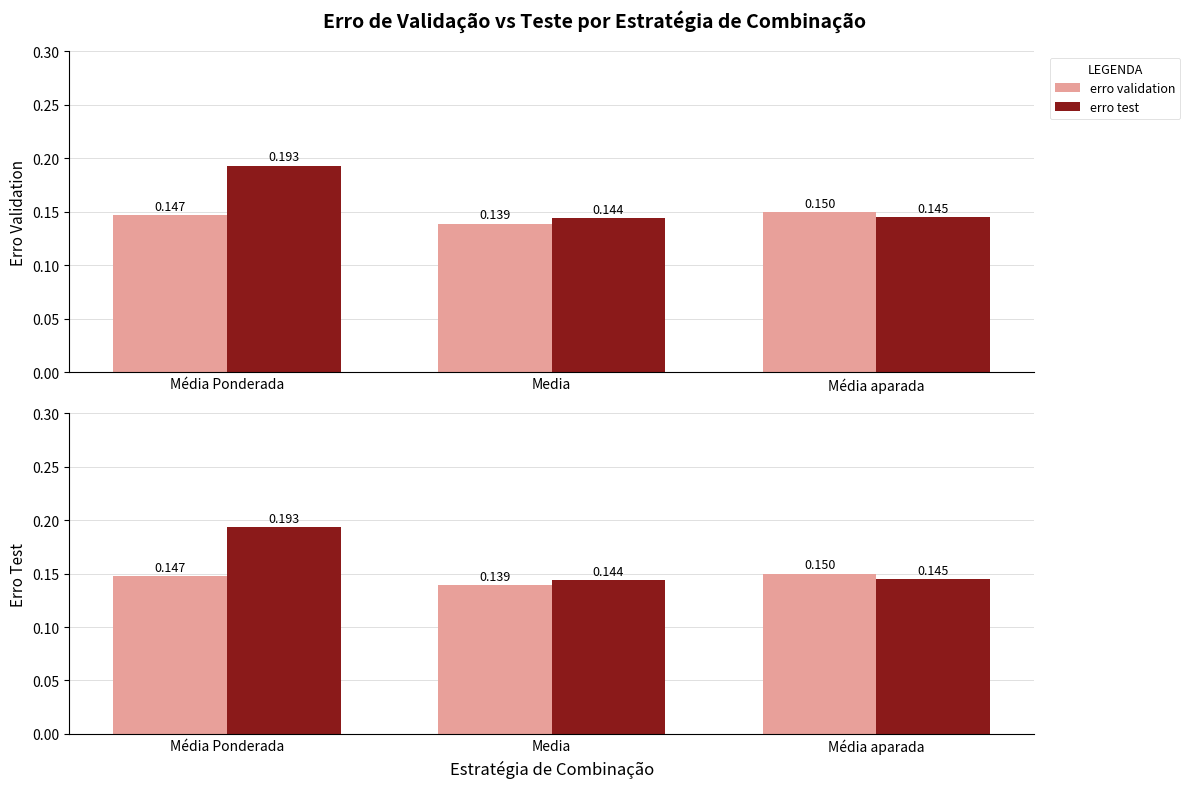

Reading right to left, list all the values displayed in this chart.

erro validation: 0.1	0.1	0.1
erro test: 0.1	0.1	0.2